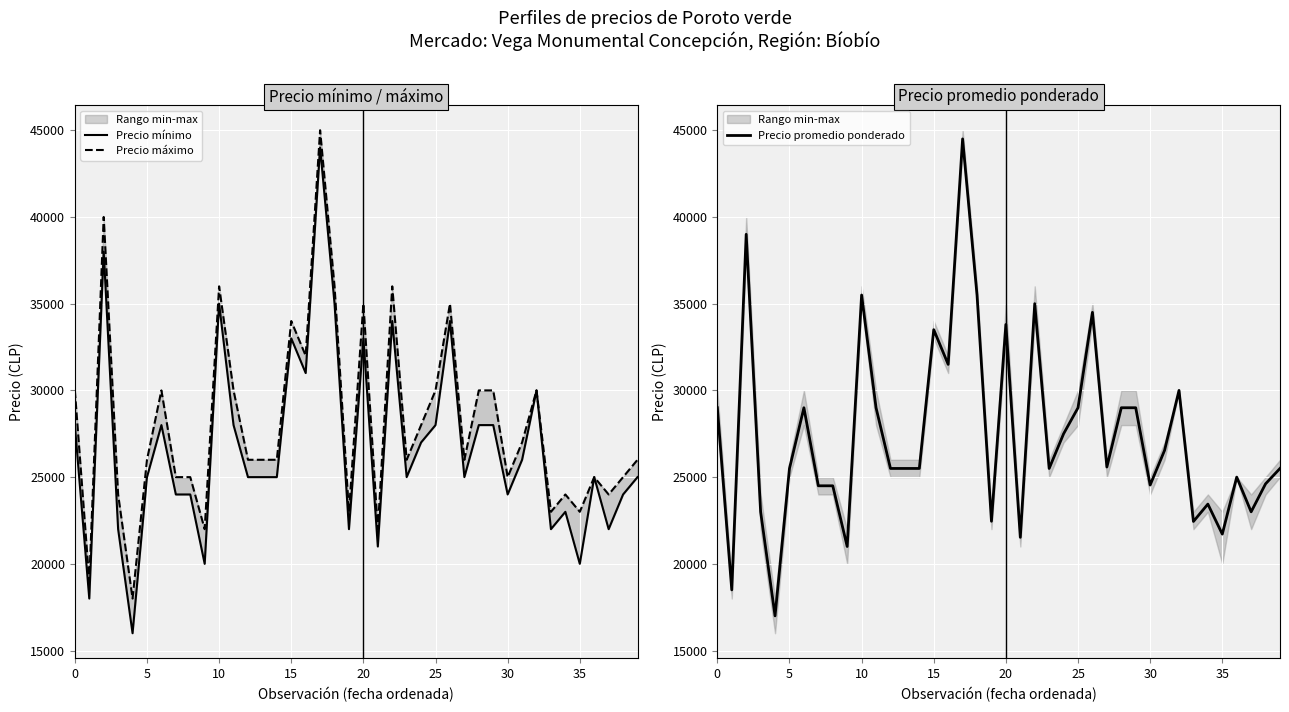

What are all the series names shown in the legend?

Precio mínimo, Precio máximo, Precio promedio ponderado